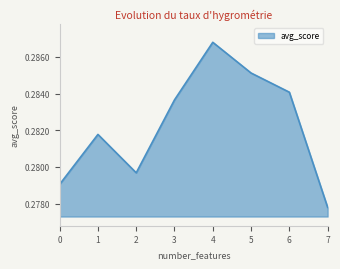

At which category does the data reach its first local valley?

2